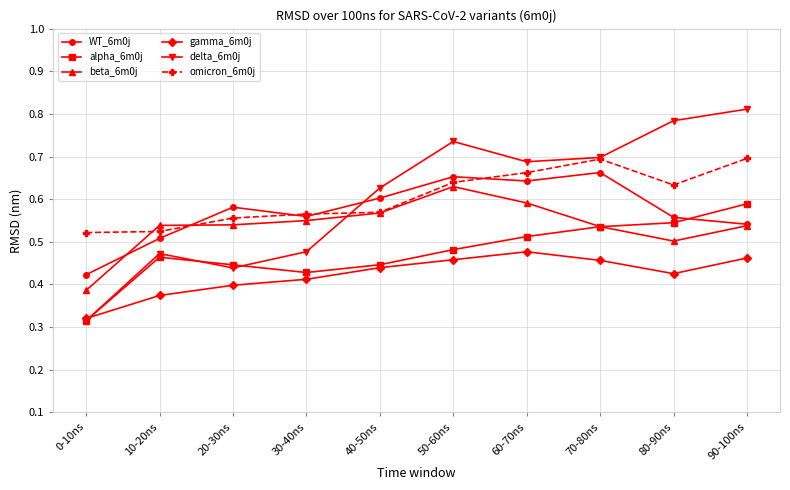

What is the total value across all series at 90-100ns?

3.6